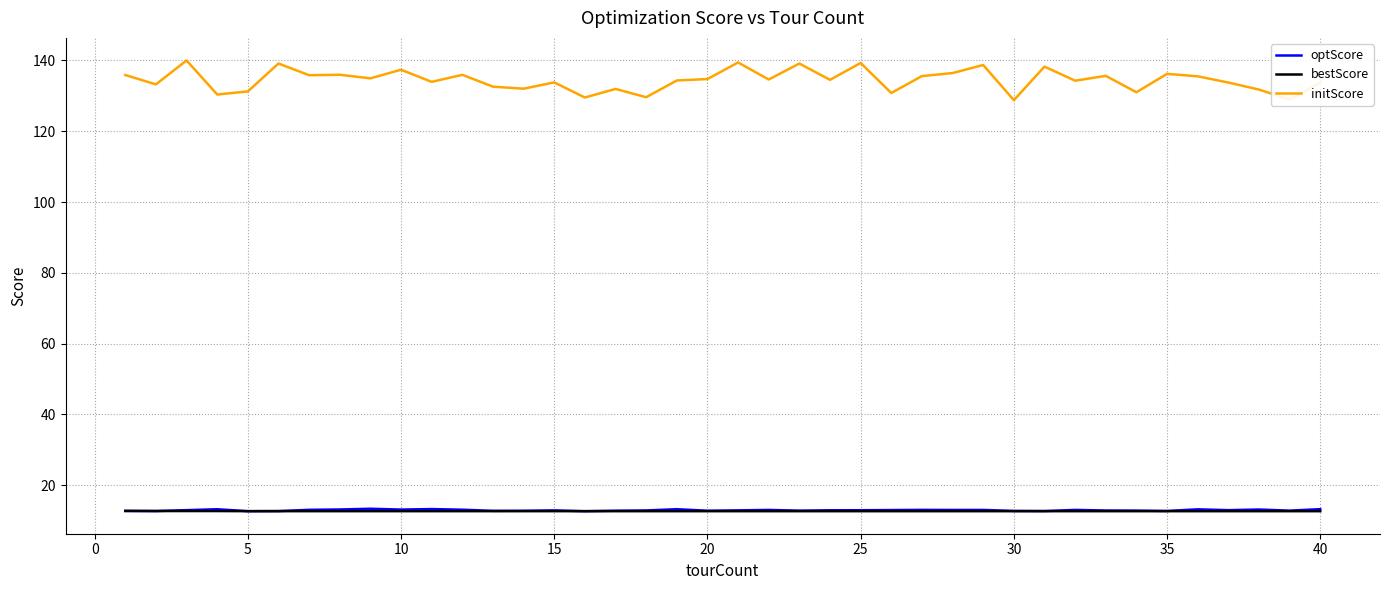

True or false: bestScore and initScore cross at least once.

False